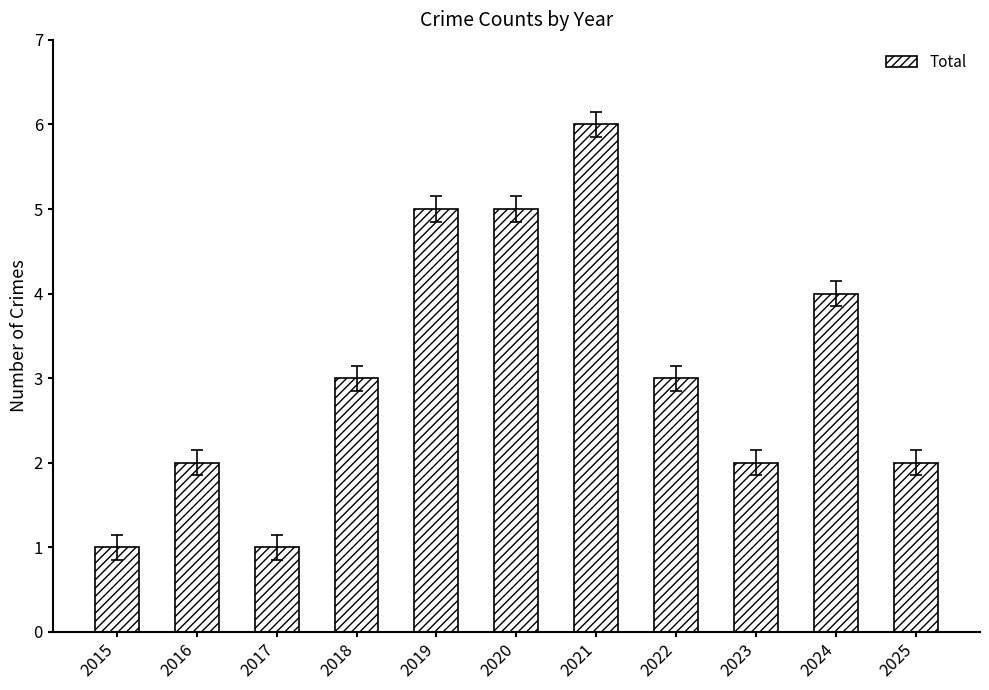

True or false: the data shows 2 at 2018.

False